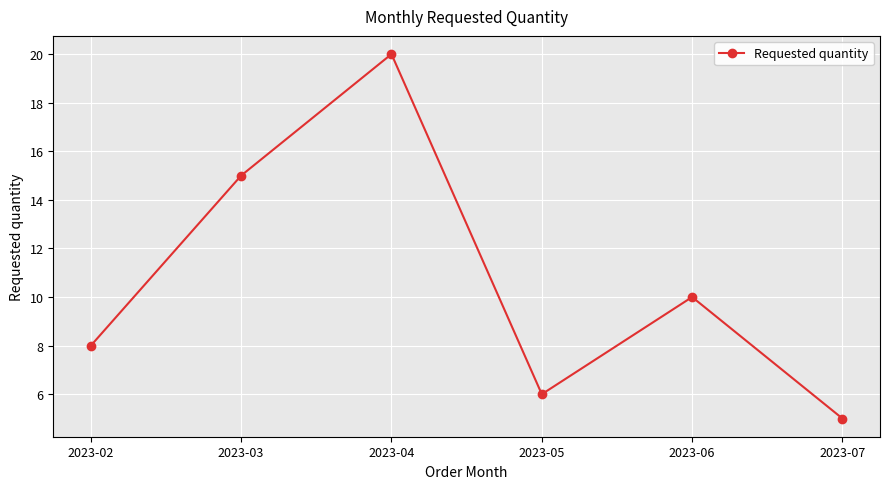

List the labels in order of value, largest first.

2023-04, 2023-03, 2023-06, 2023-02, 2023-05, 2023-07